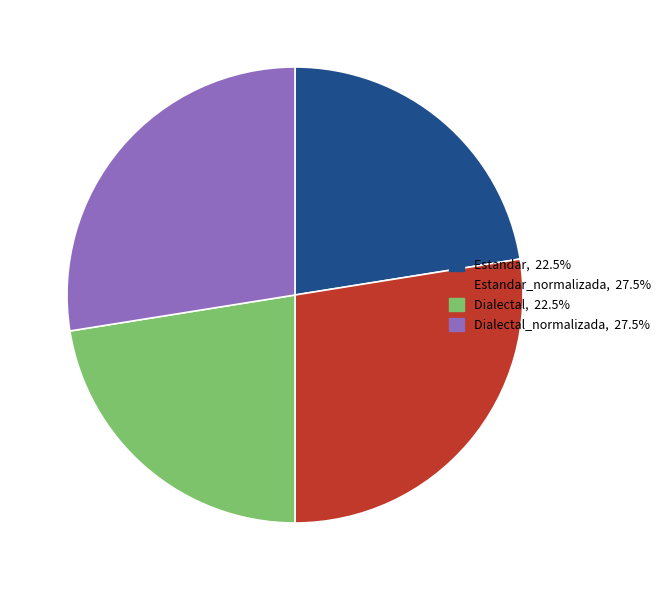

Is there any slice that represents more than half of the pie?

No